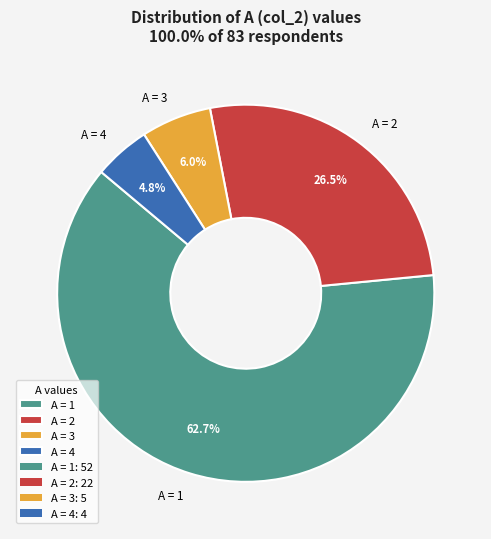

Which slice is the smallest?

A = 4